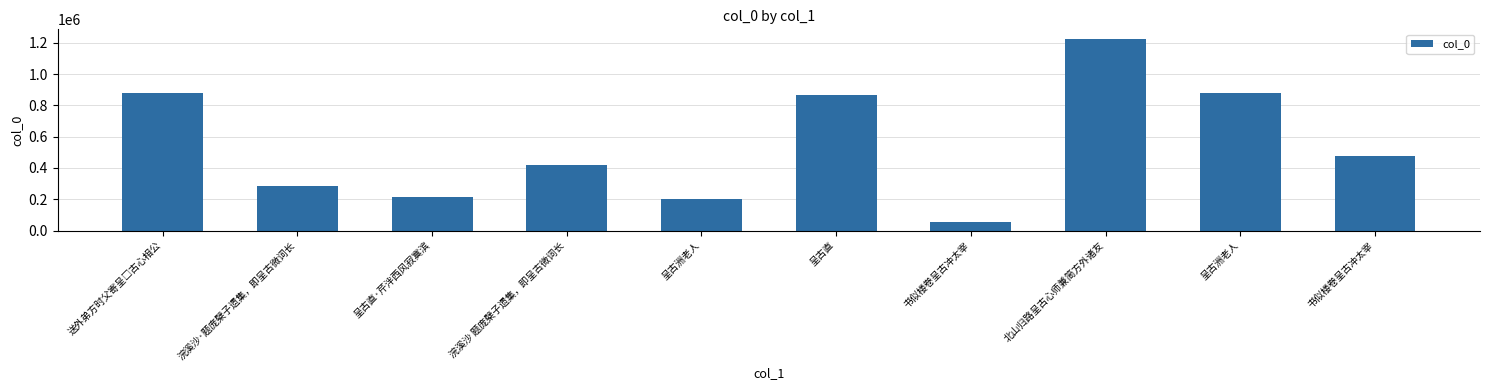

Count the number of data series in this chart.

1